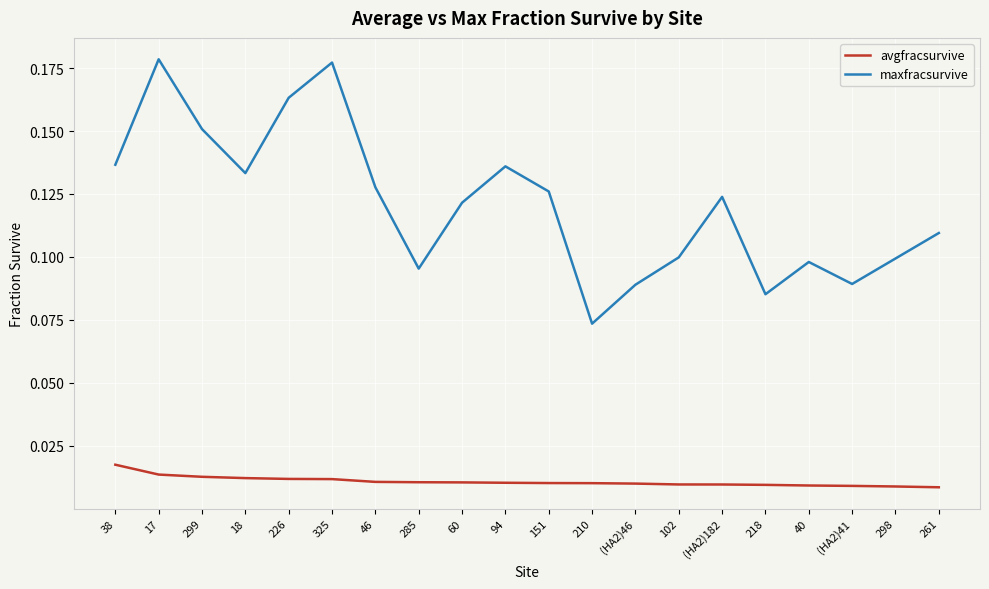

Does the chart display data point markers on the line(s)?

No